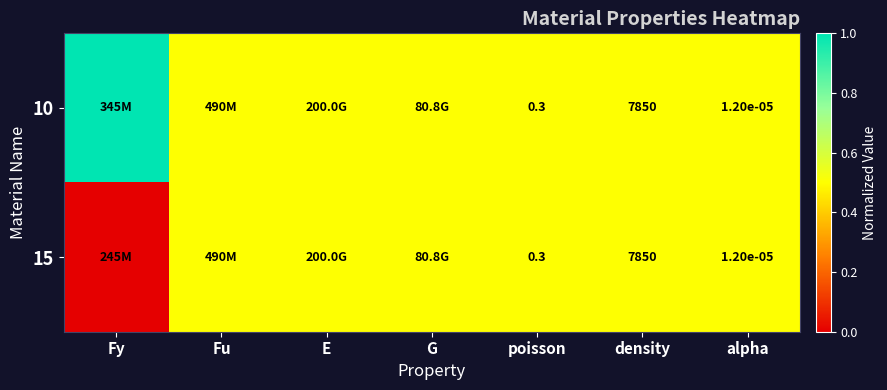

True or false: 15 has a value of 0.0 at alpha.

True